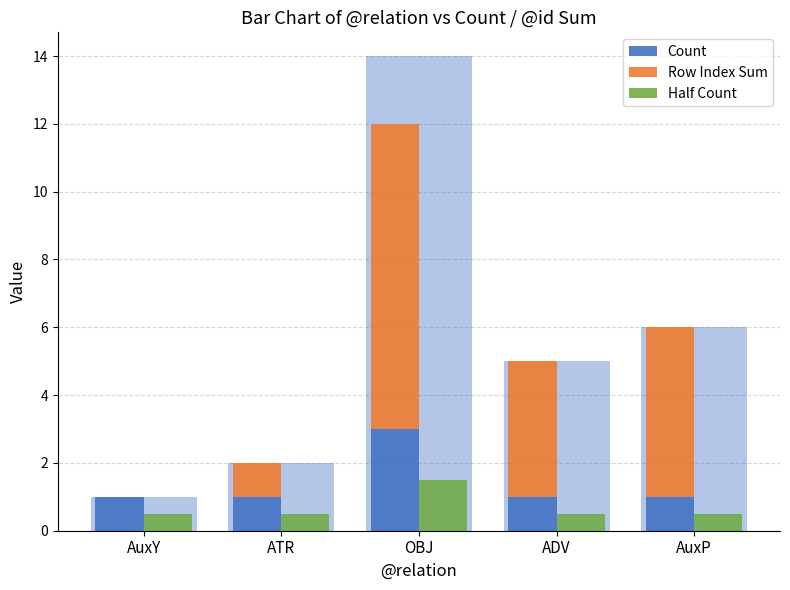

How many bars are there in each group?

3